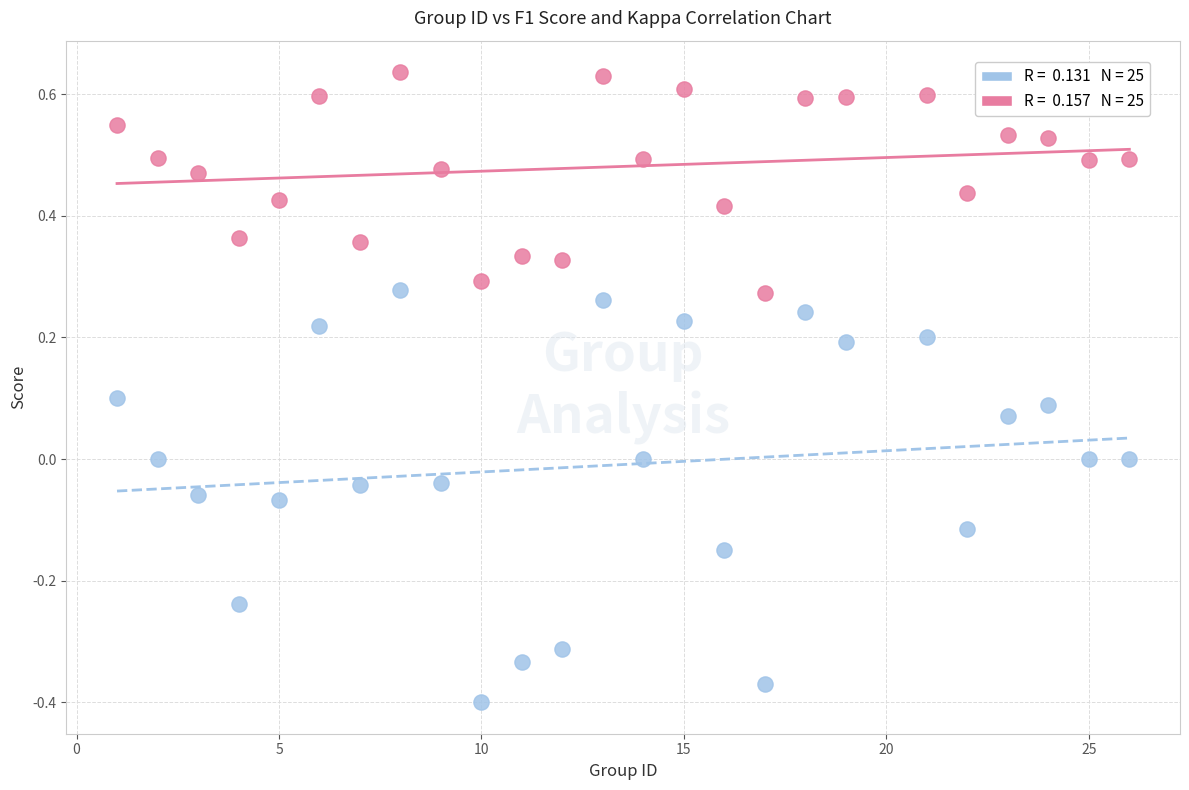

Across all data points, what is the range of X values (max minus min)?

25.0